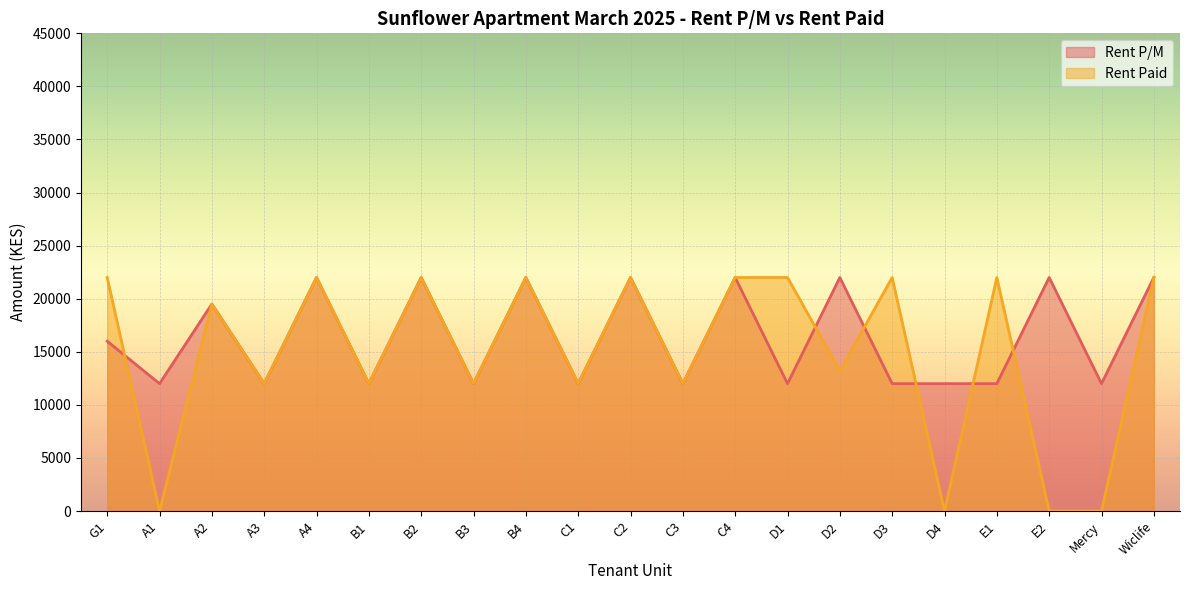

How many data points in Rent Paid are less than 19500?

10